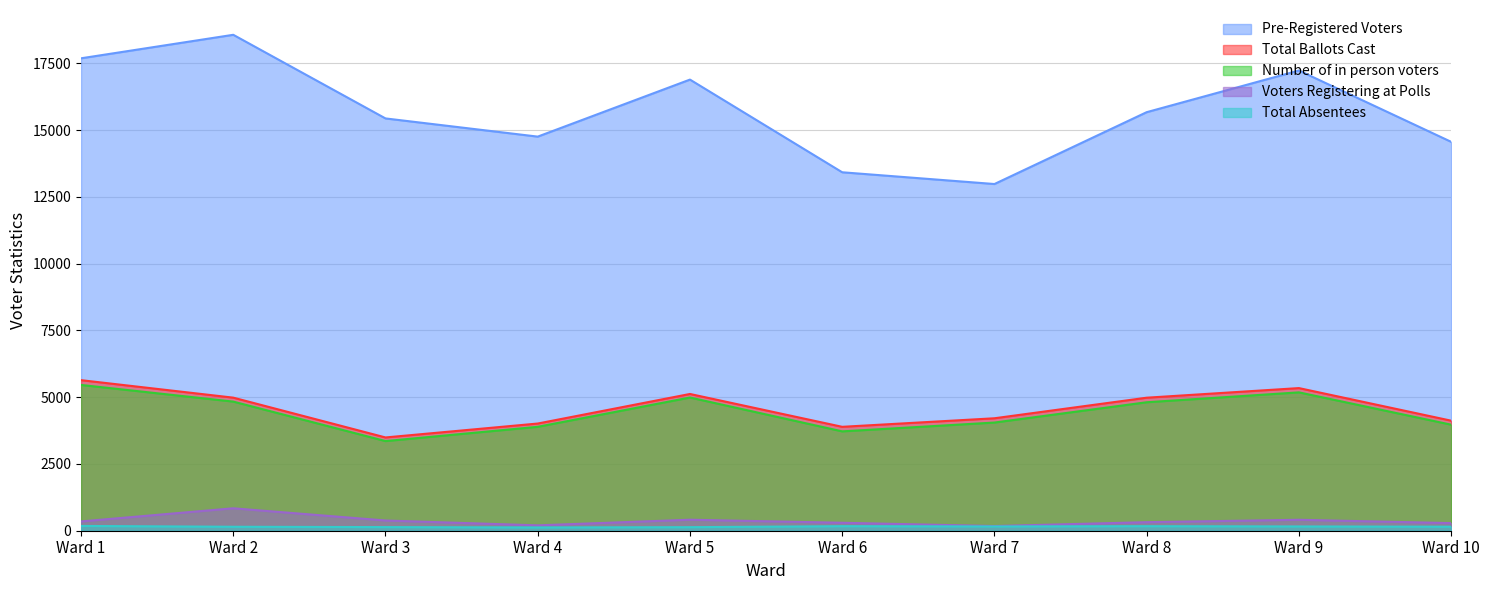

Is it true that Pre-Registered Voters equals 3936 at Ward 7?

False